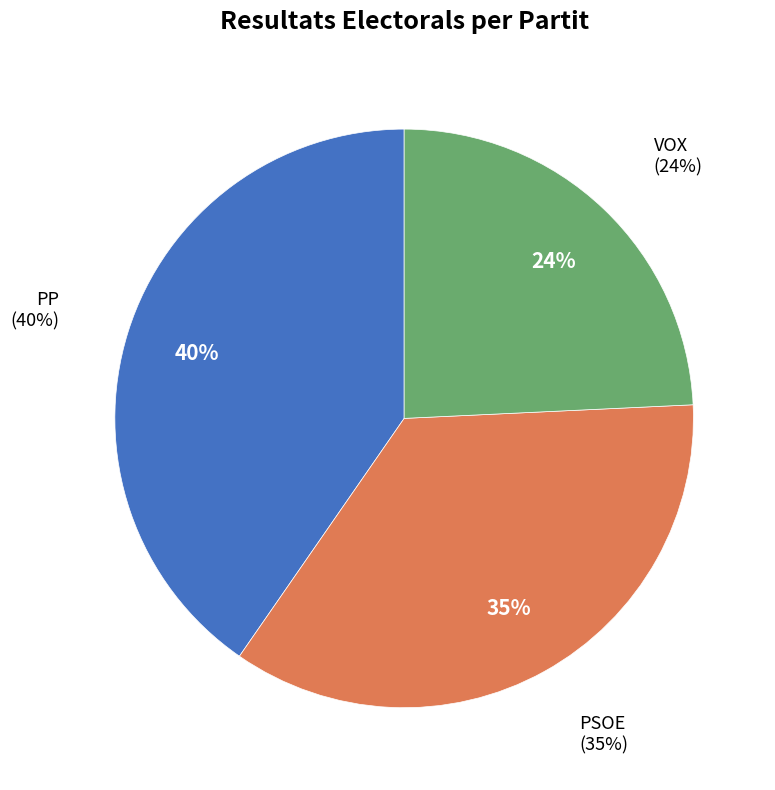

To the nearest percent, what is the difference between the largest and smallest slice percentages?

16%